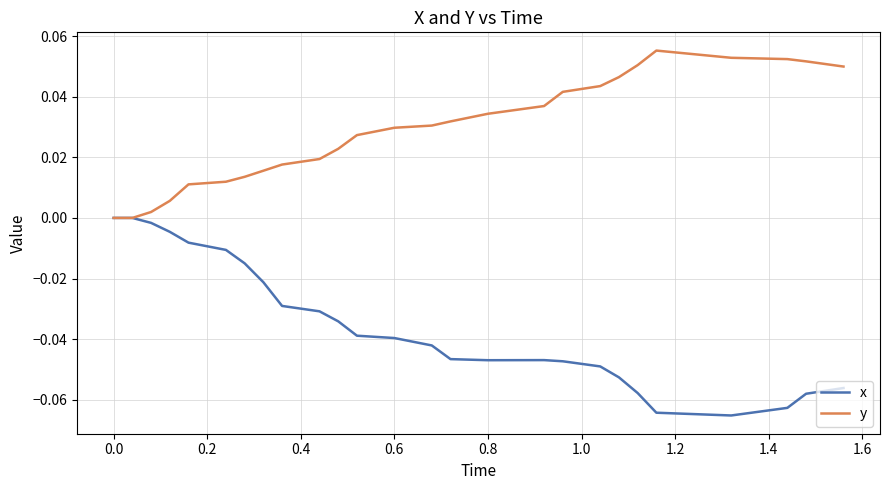

What are all the series names shown in the legend?

x, y